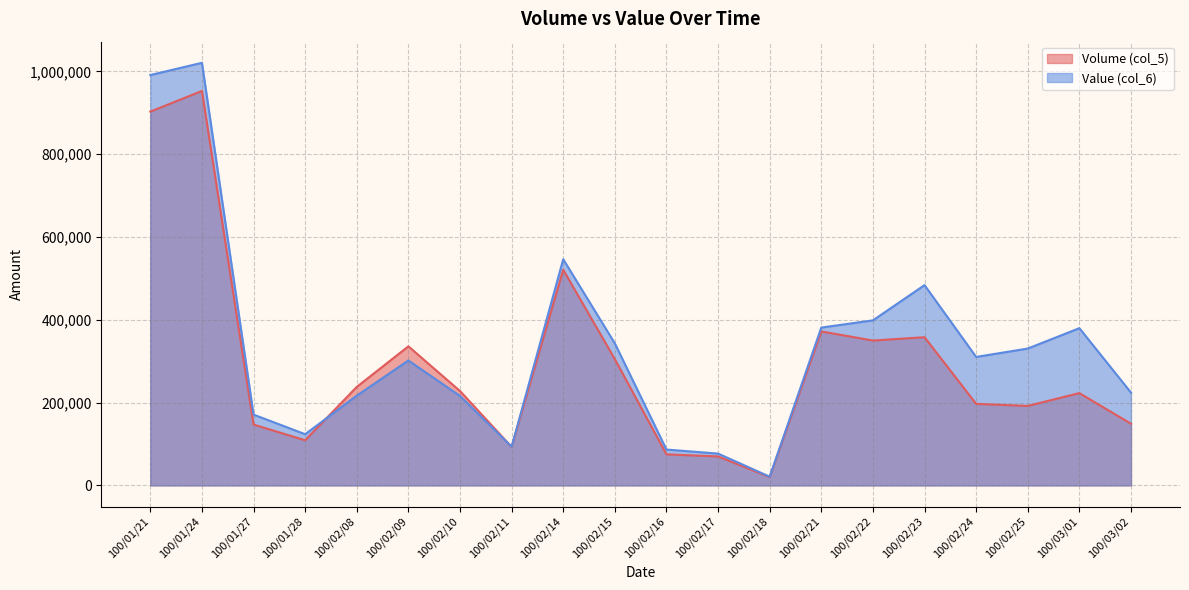

What is the difference between the highest and lowest values at 100/03/01?

156850